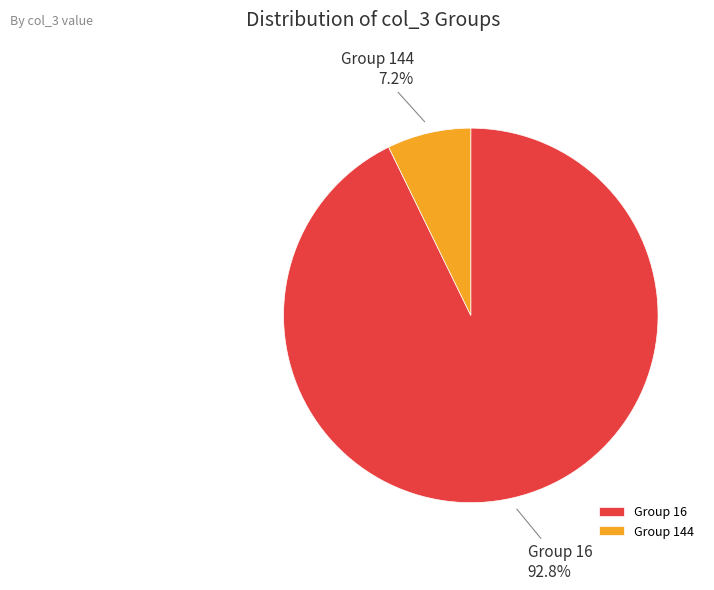

How many segments does this pie chart have?

2